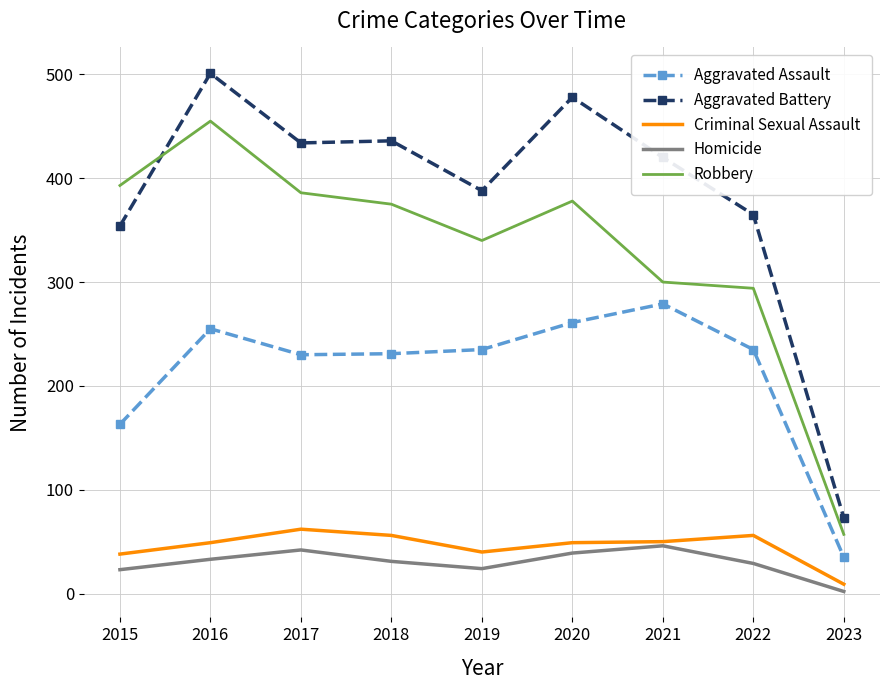

What is the sum of all Criminal Sexual Assault values?

409